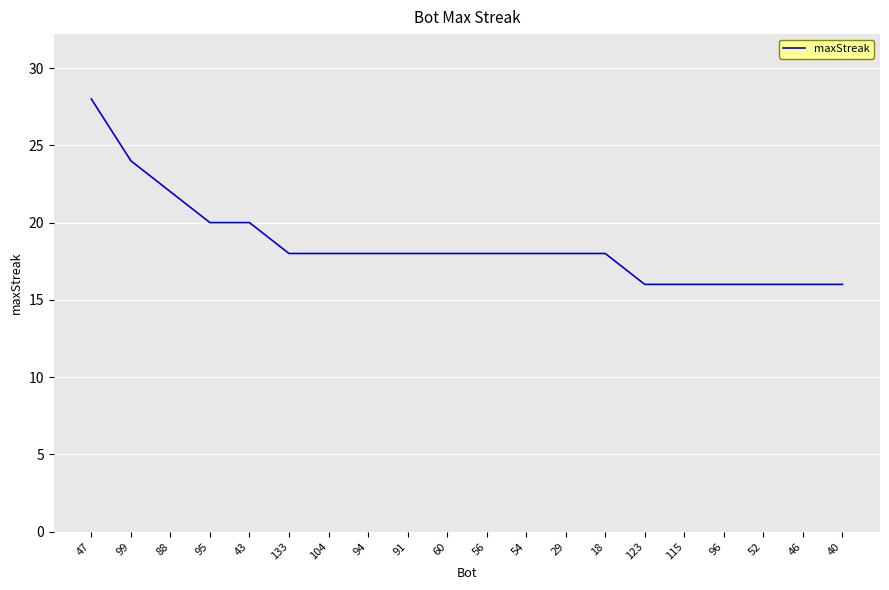

The chart shows a value of 5 at 52. True or false?

False